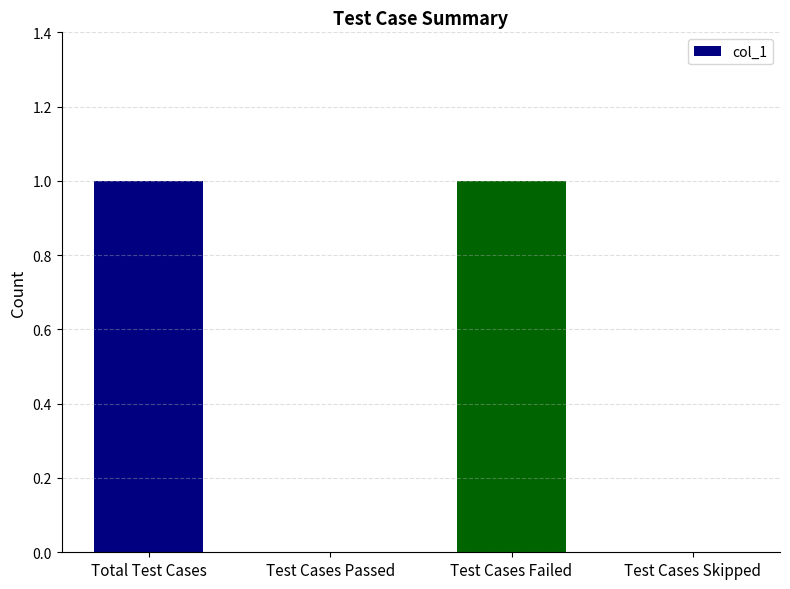

What is the maximum value shown in the chart?

1